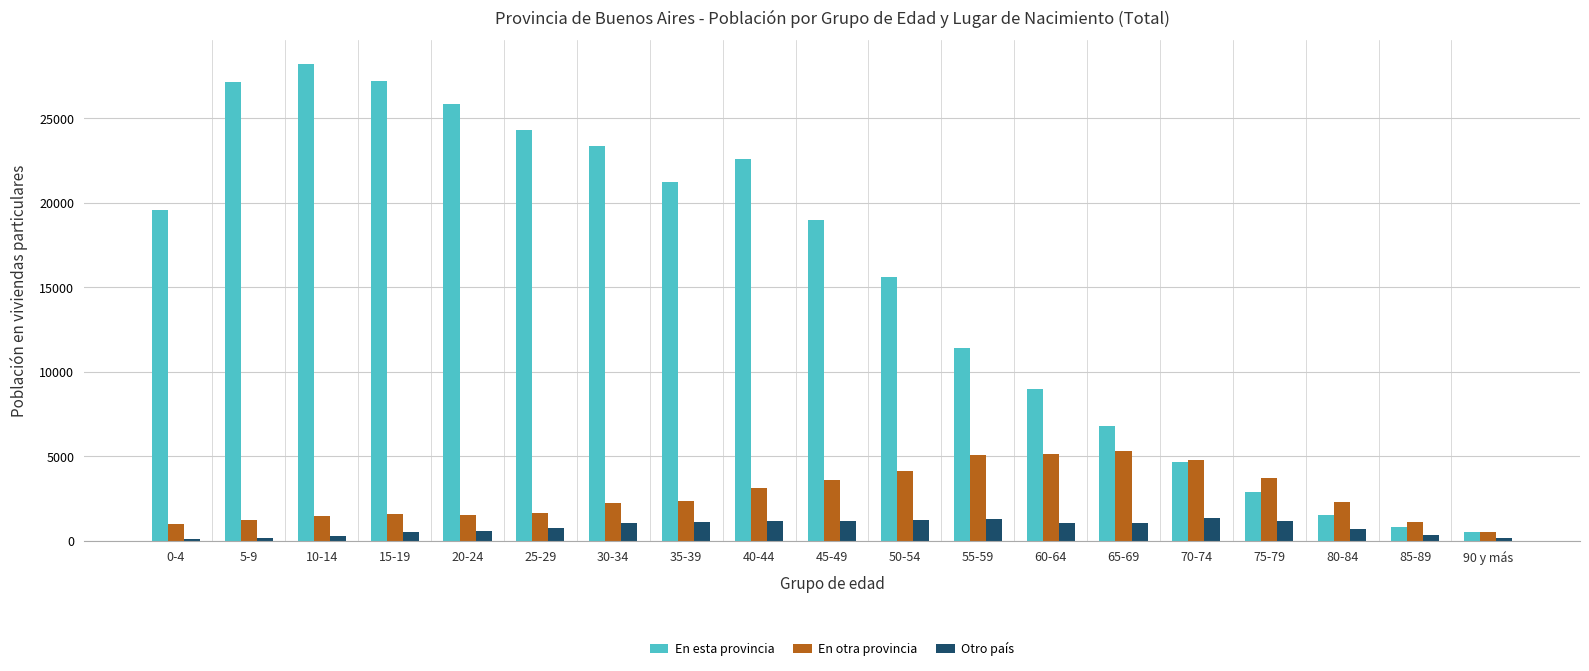

Rank the series by their maximum value, from lowest to highest.

Otro país, En otra provincia, En esta provincia